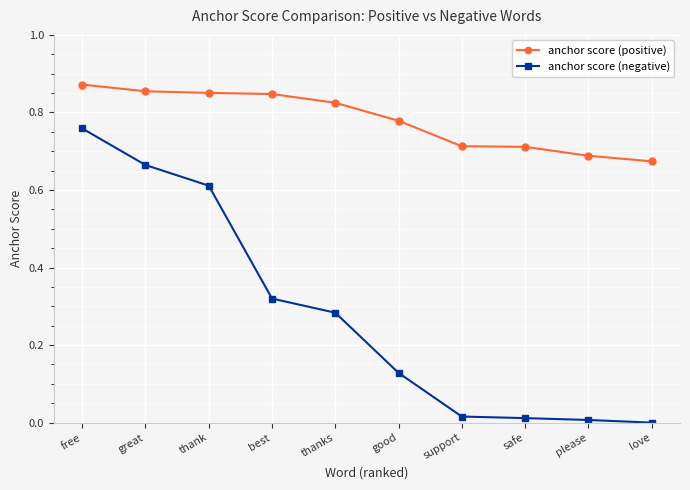

What is the label of the 5th point from the left?

thanks